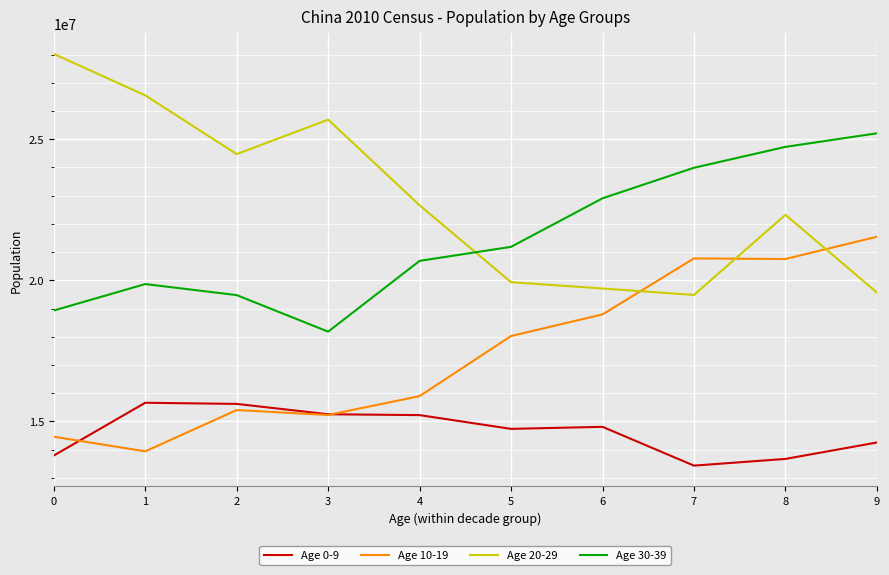

What is the maximum value shown in the chart?

28026954